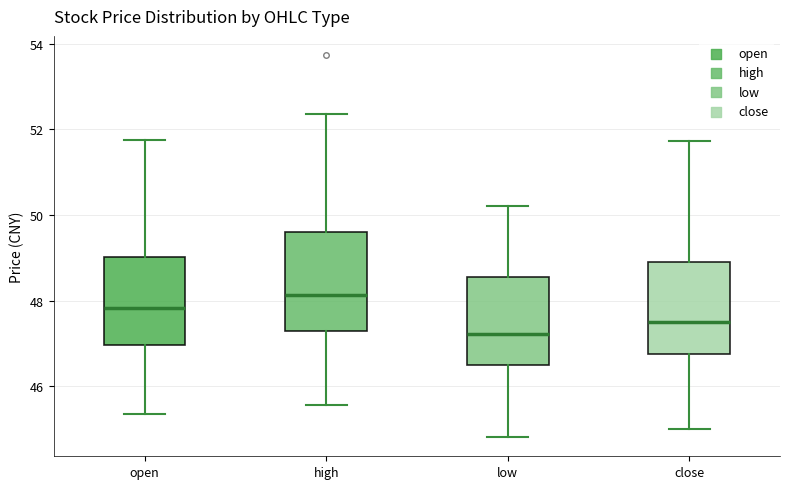

Where does the lower whisker of the box for open end on the y-axis? The values are not printed on the chart, so give them approximately, as read against the axis.

45.4